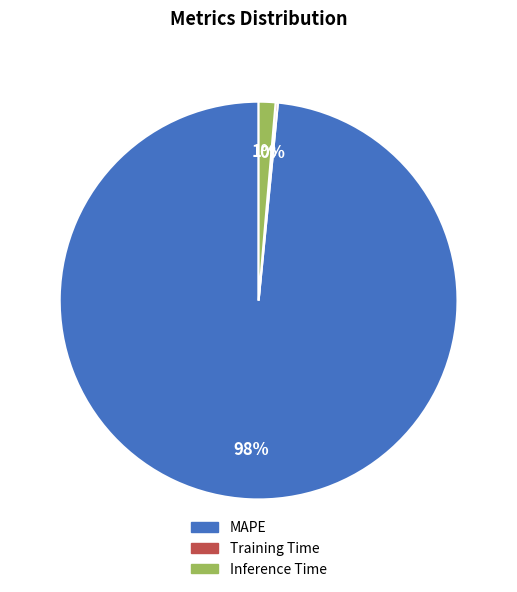

To the nearest percent, what is the combined percentage of Inference Time and MAPE?

100%